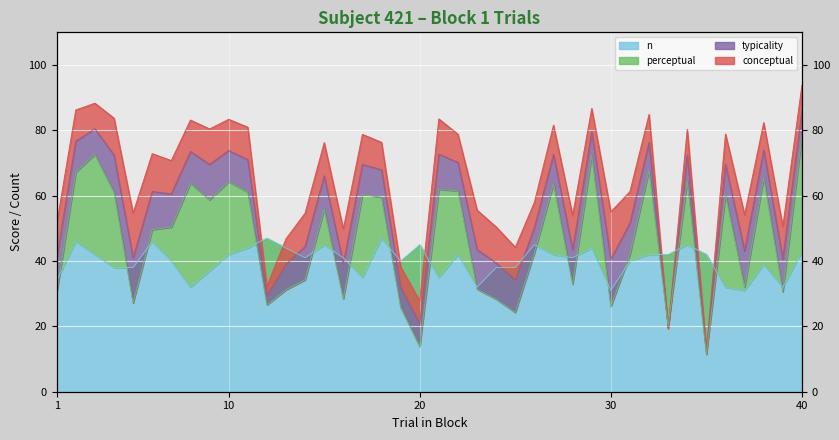

What is the highest value of the conceptual series?

93.8